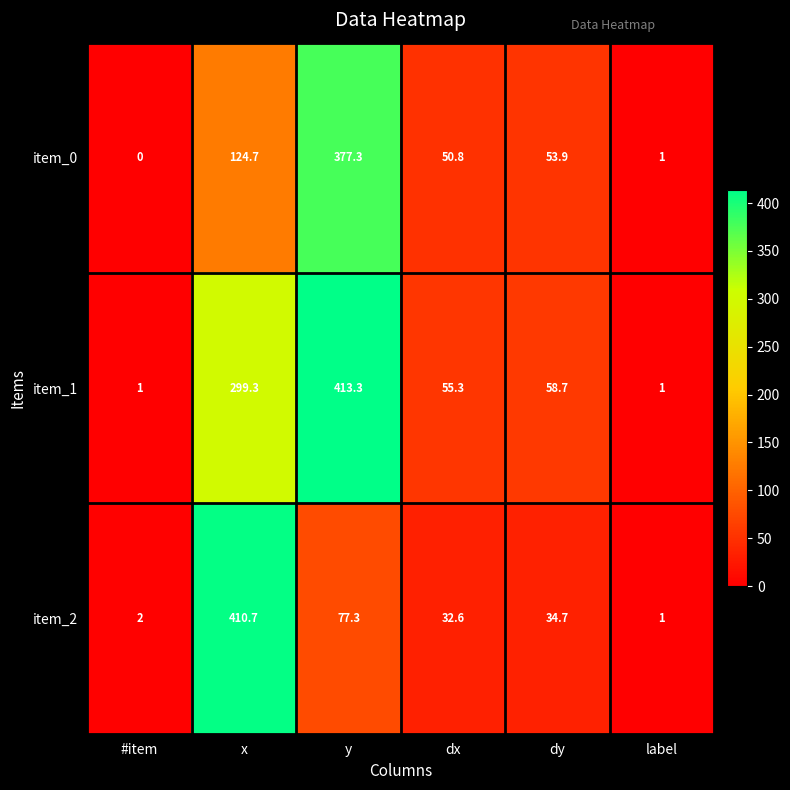

At which category is the sum across all series the highest?

y